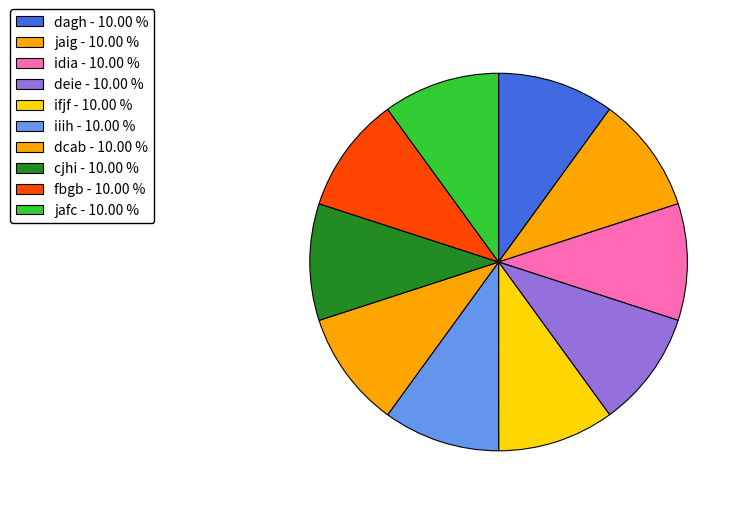

Count the number of slices in the pie.

10